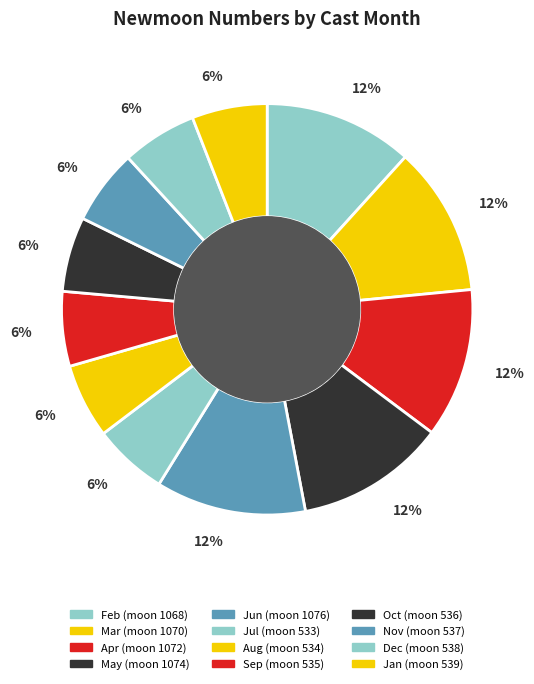

Count the number of slices in the pie.

12